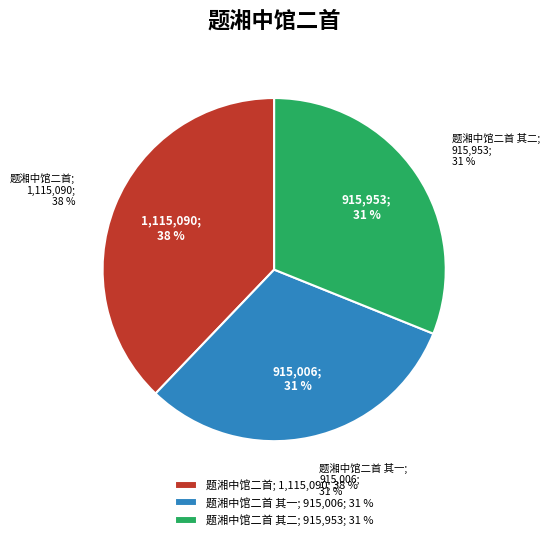

Is there any slice that represents more than half of the pie?

No